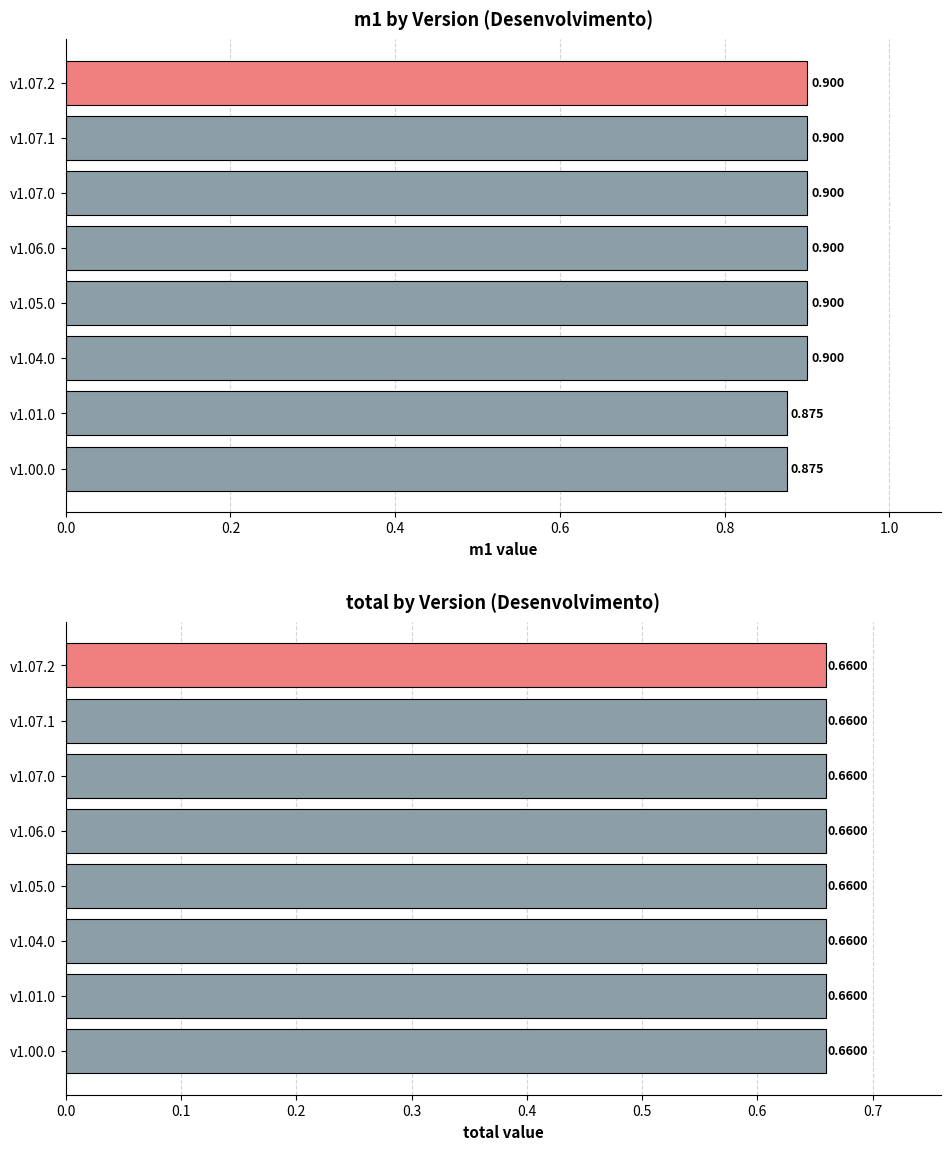

Is it true that m1 equals 0.9 at v1.07.2?

True